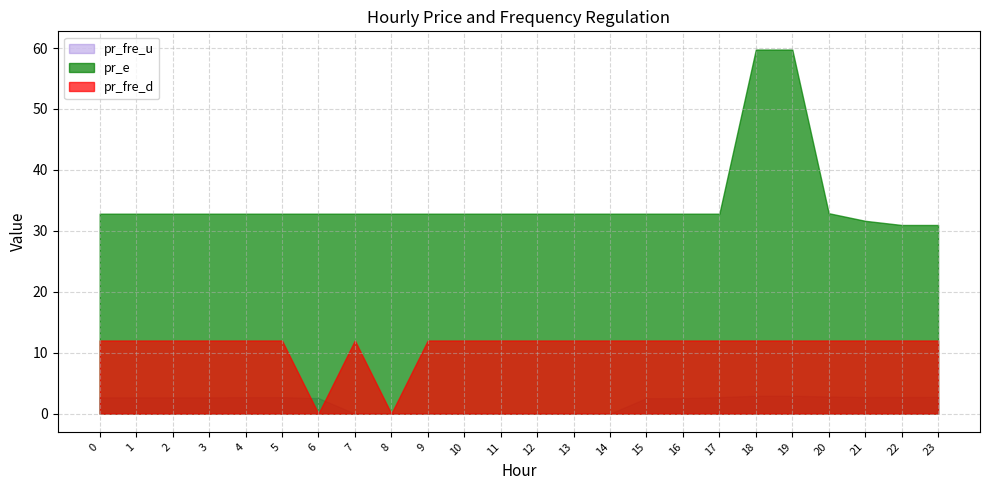

What is the value of the pr_fre_d point at the 22nd from the left?

12.0